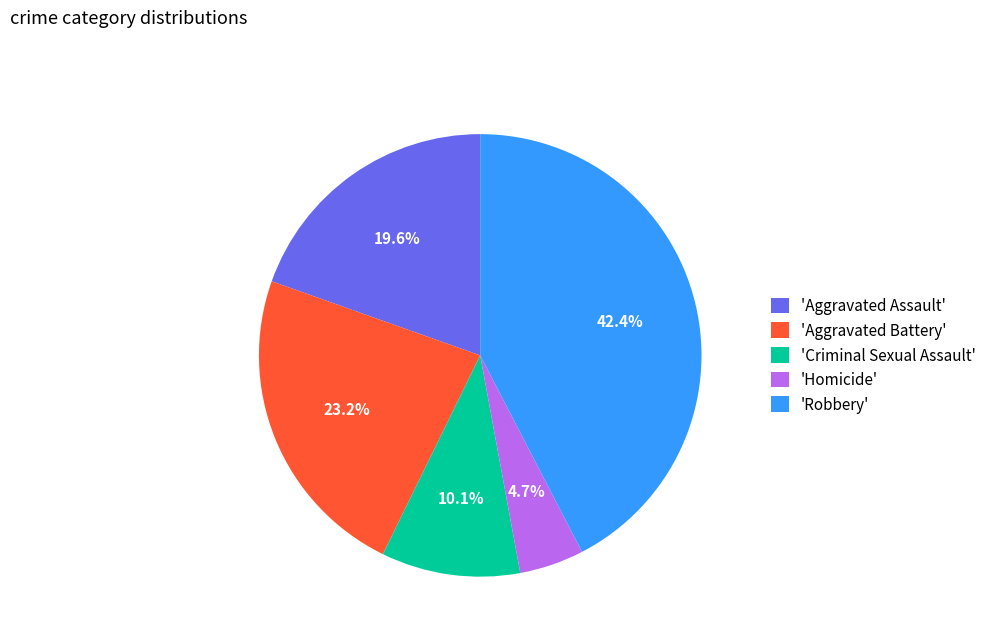

Which category has the smallest portion of the pie?

'Homicide'